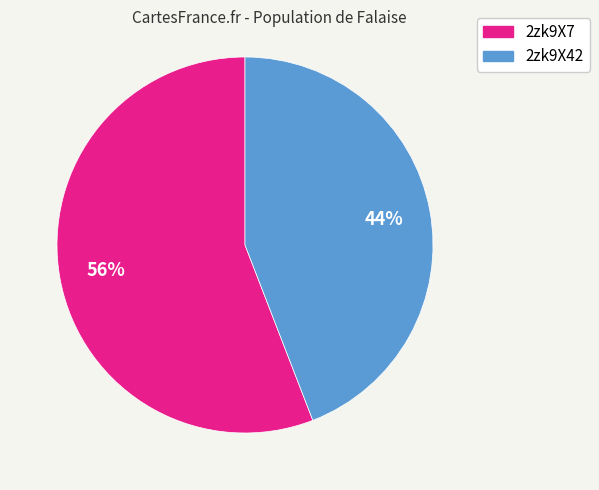

Which category accounts for the majority?

2zk9X7